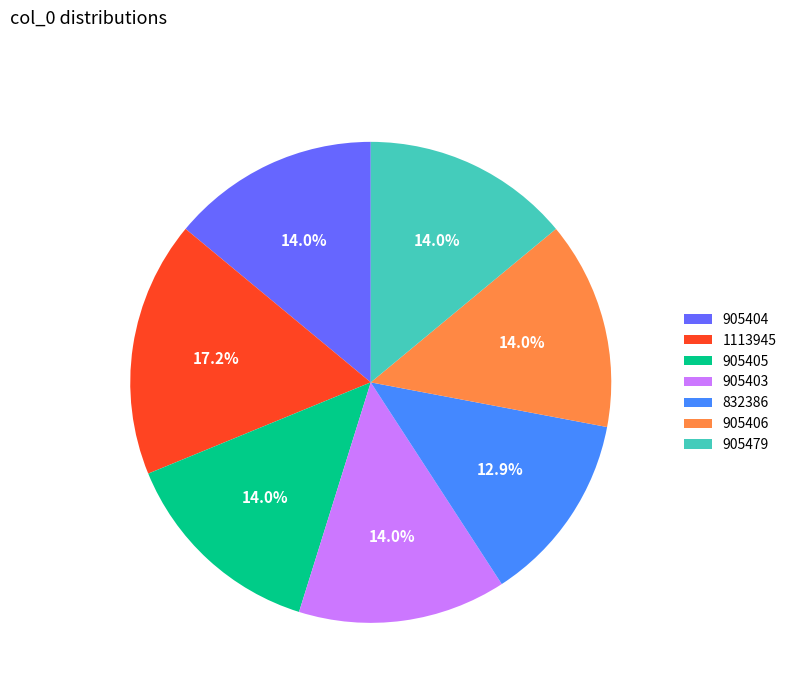

What is the largest slice in the pie chart?

1113945